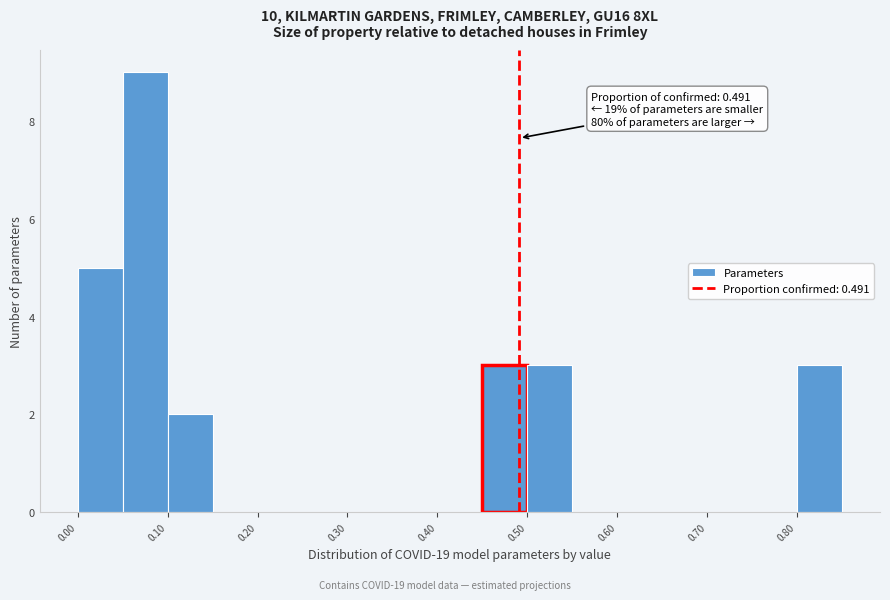

Over which range of the x-axis is the bar tallest?

0.05 to 0.10